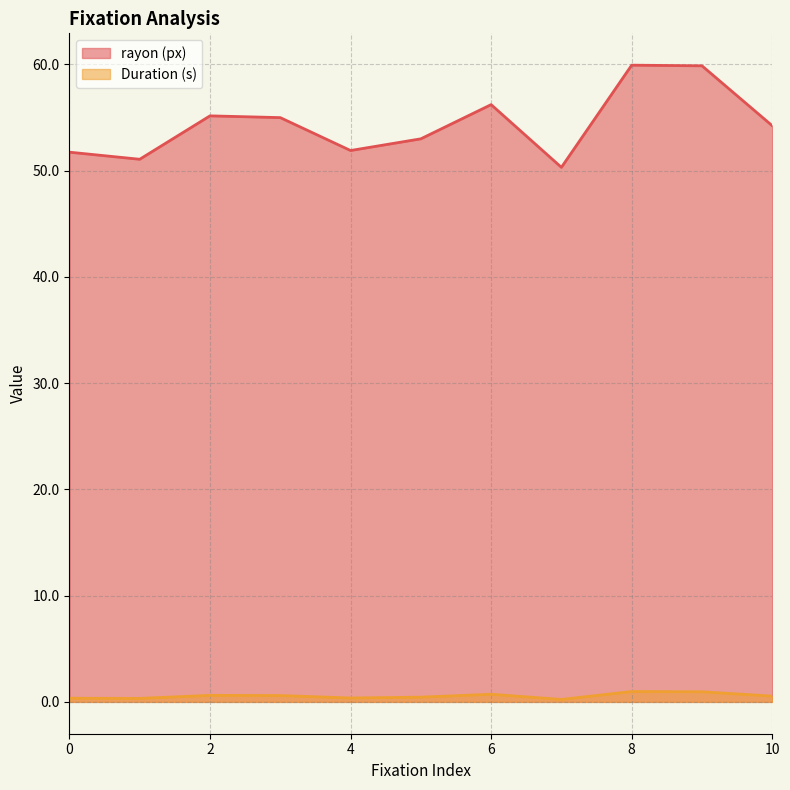

What is the total value across all series at 2?

55.8